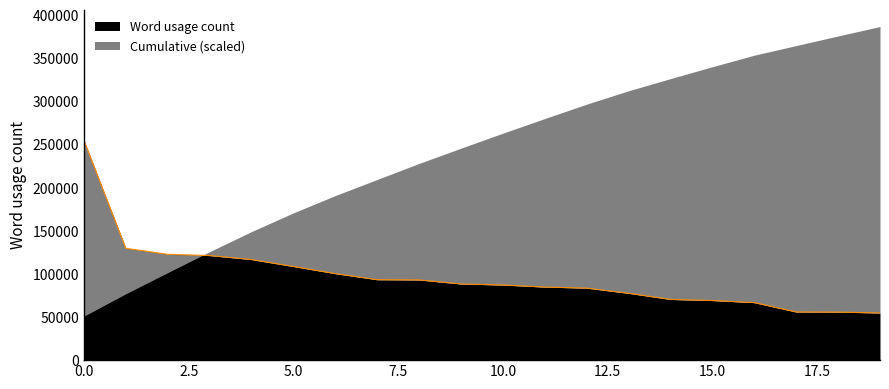

What is the sum of all values?

1933975